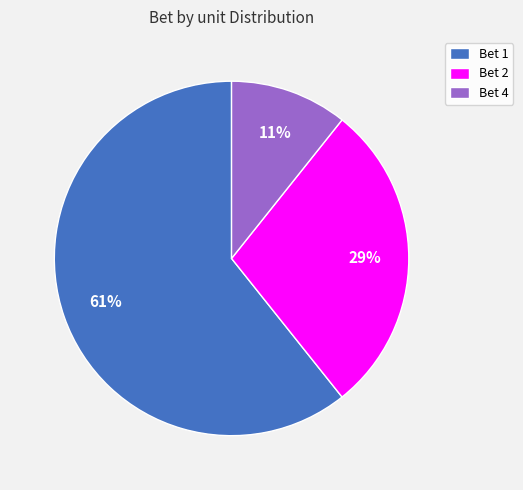

Which category has the biggest portion of the pie?

Bet 1